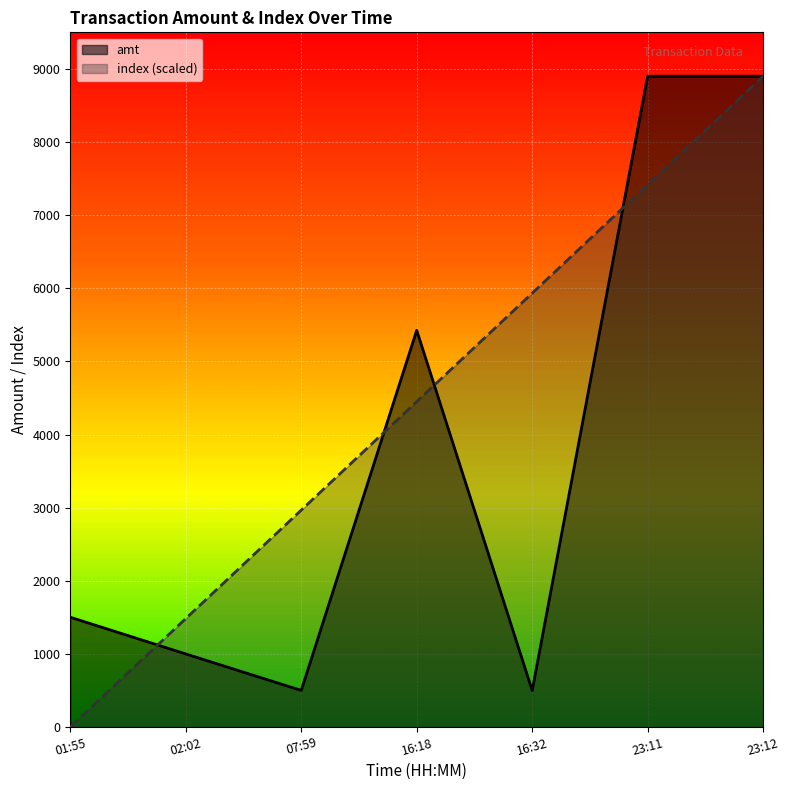

How many series are shown in this chart?

2